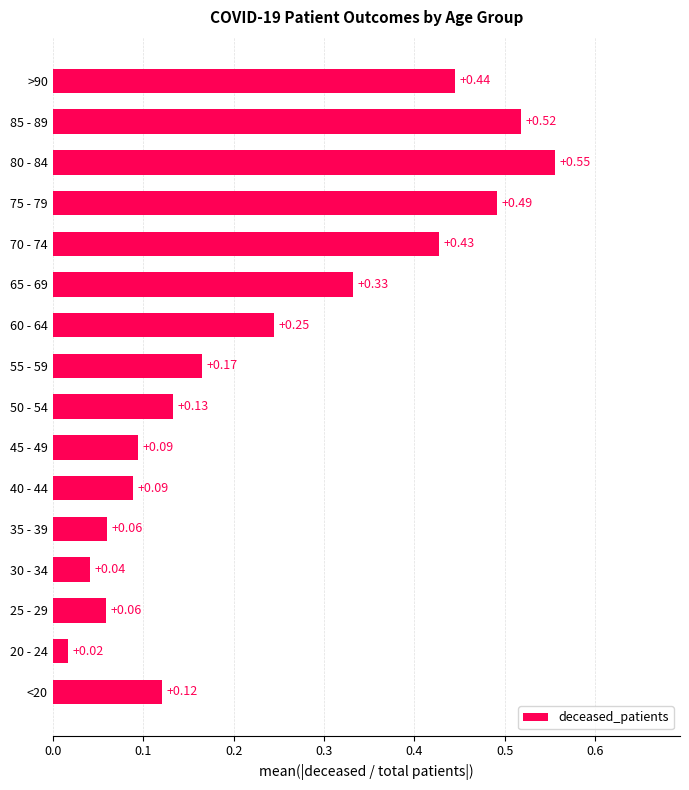

Between <20 and 30 - 34, which is larger?

<20